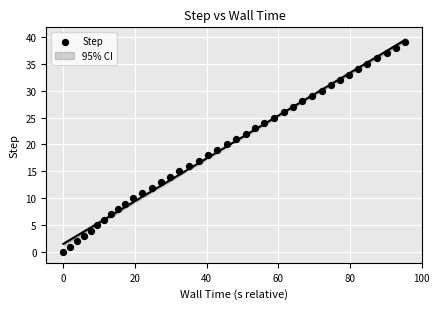

How many points are shown in the scatter plot?

40